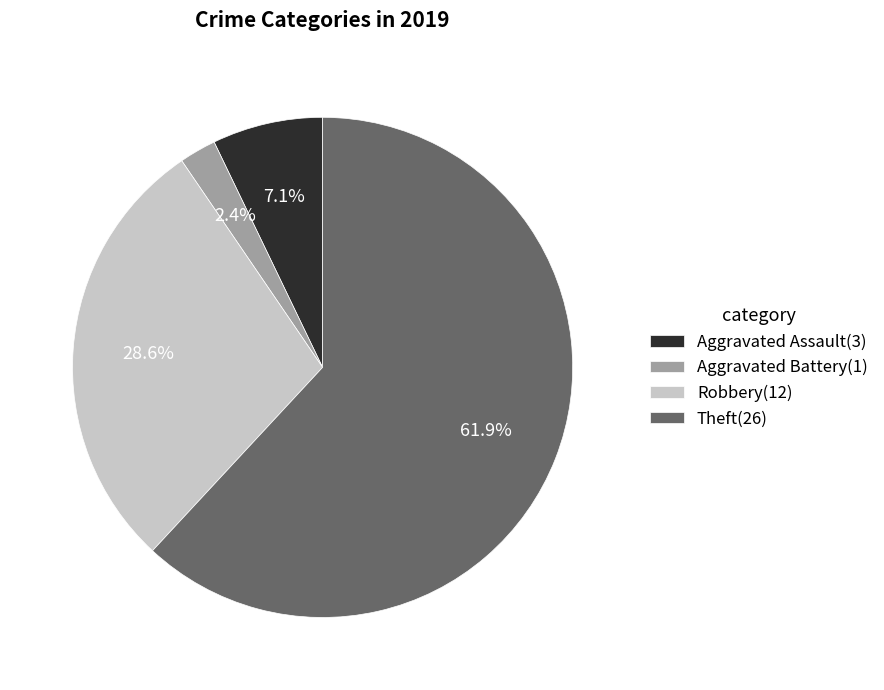

The Robbery slice represents 16% of the pie. True or false?

False